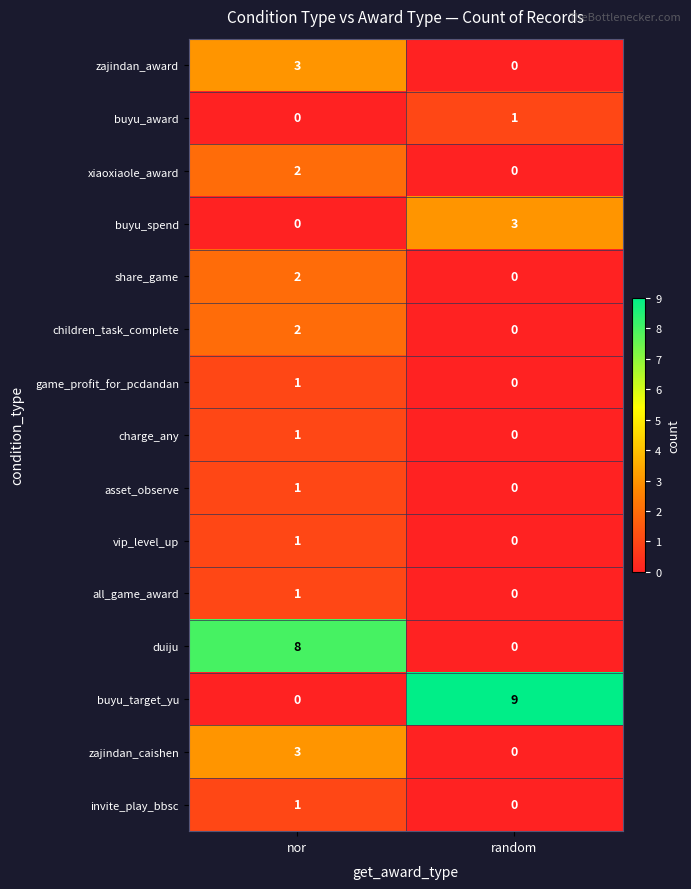

Is it true that game_profit_for_pcdandan equals 0 at nor?

False